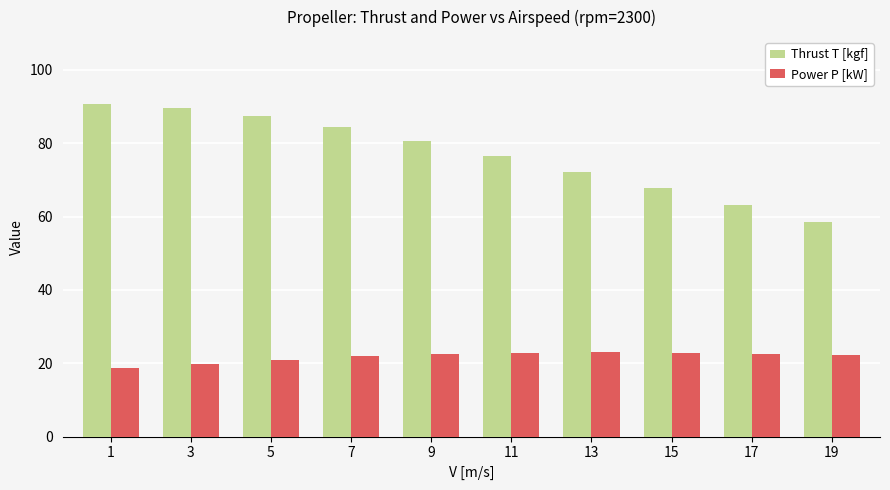

What is the value of the Power P [kW] bar at the 3rd from the left?

21.0